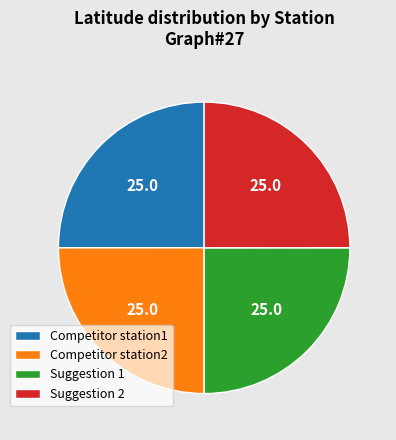

What is the ratio of the value at Competitor station1 to the value at Suggestion 1?

1.0